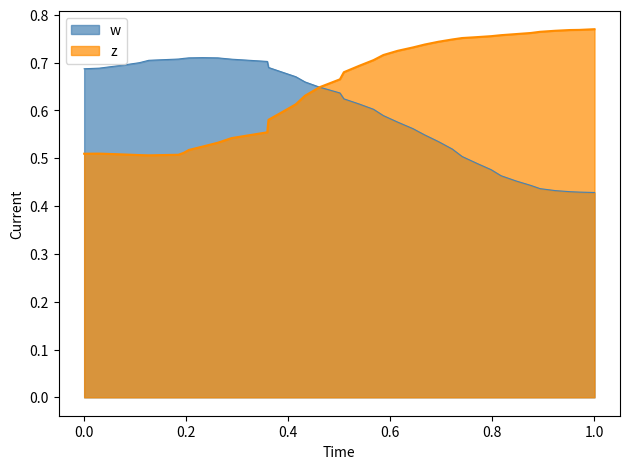

Which series has the largest total across all categories?

z